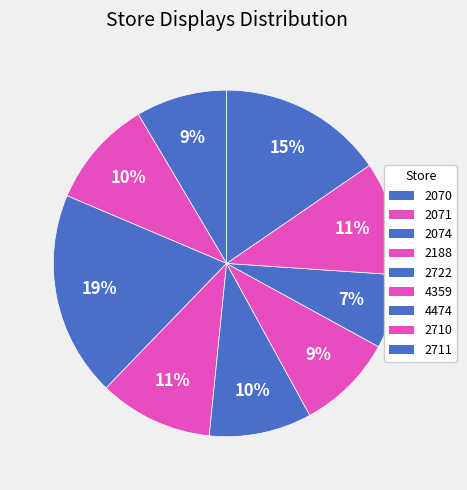

To the nearest percent, what is the difference between the largest and smallest slice percentages?

12%